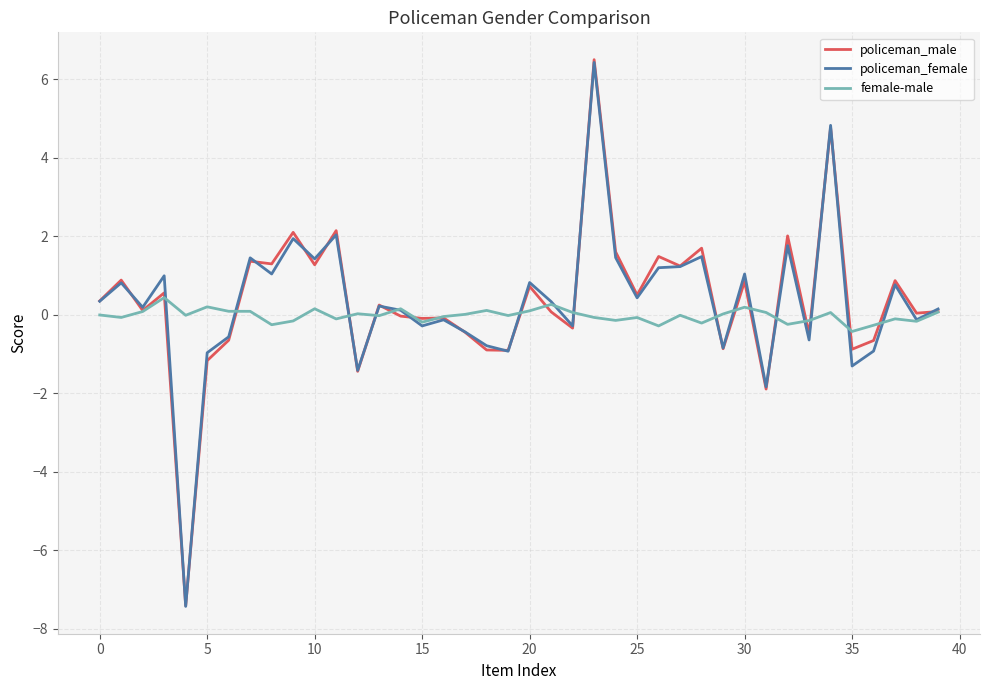

What is the lowest value of the female-male series?

-0.4